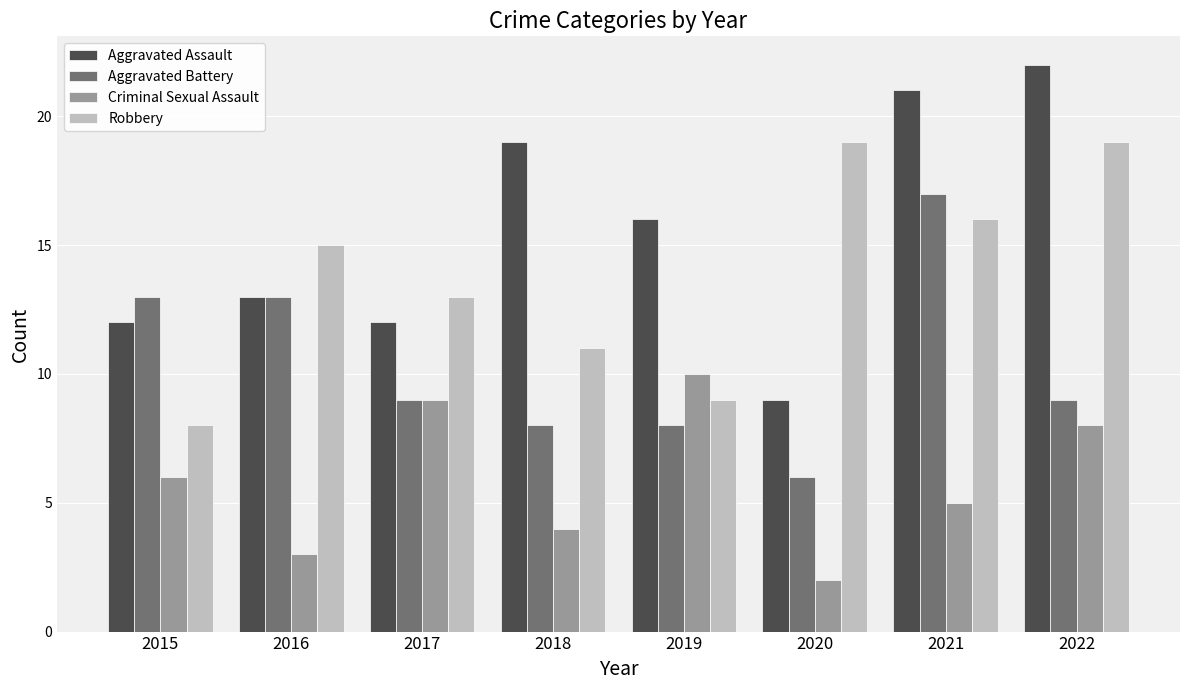

Which category has the highest value across all series?

2022